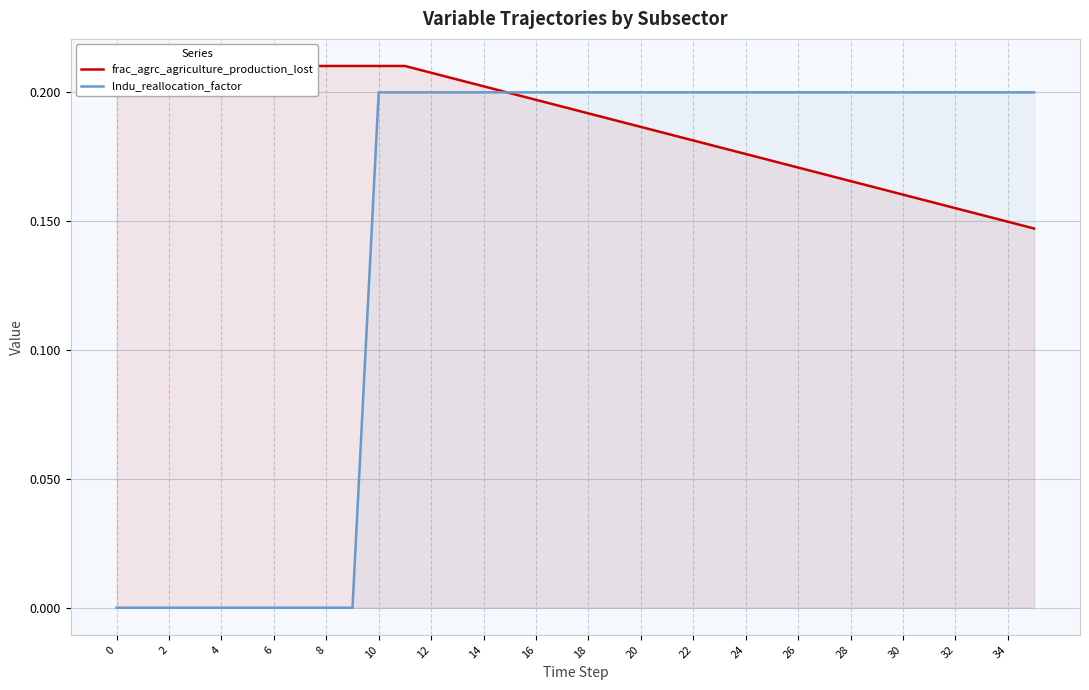

What is the greatest value displayed?

0.2